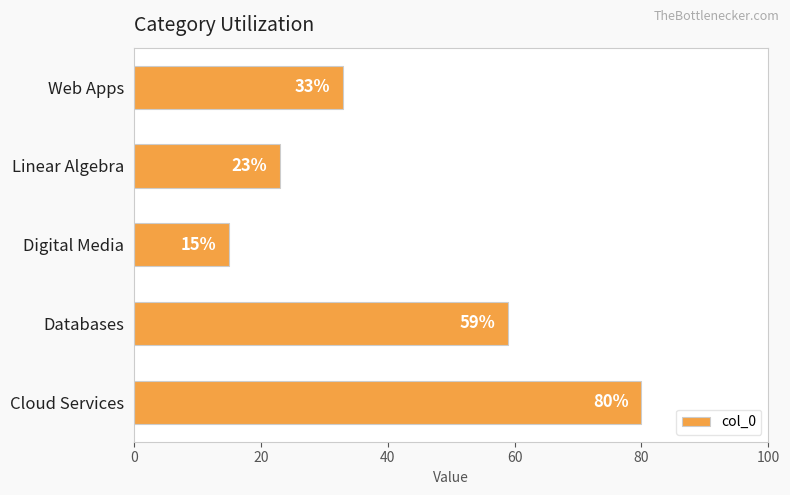

The chart shows a value of 33 at Web Apps. True or false?

True